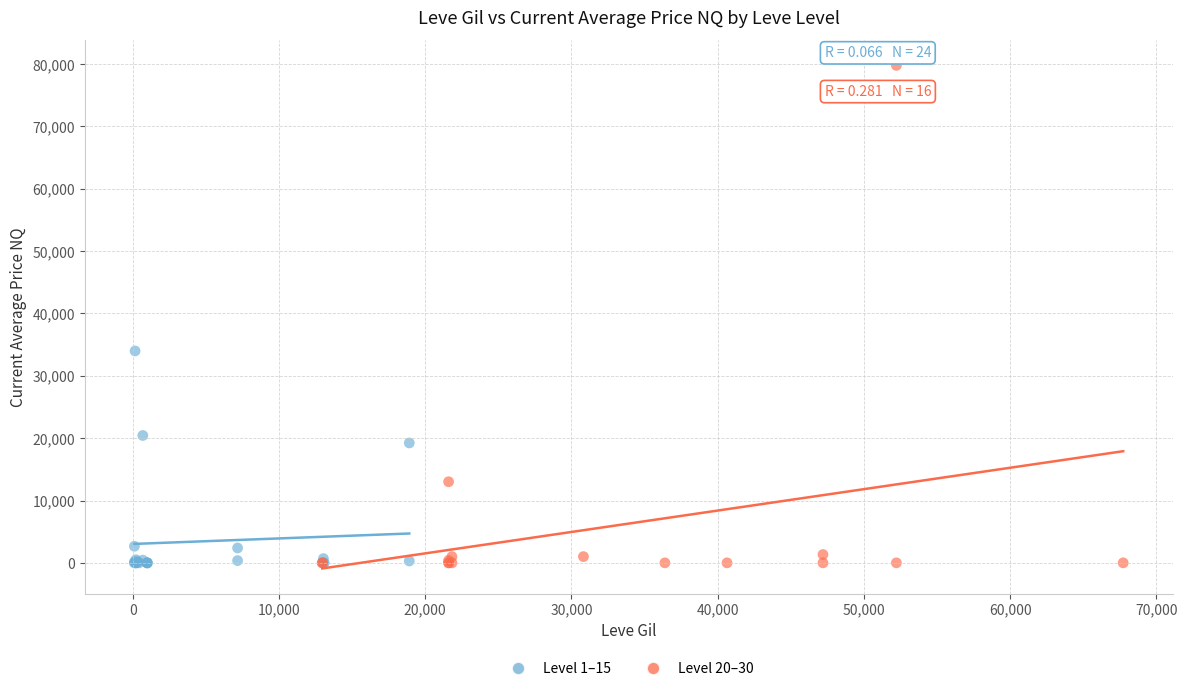

Which series has the largest Y range (max minus min)?

Level 20–30